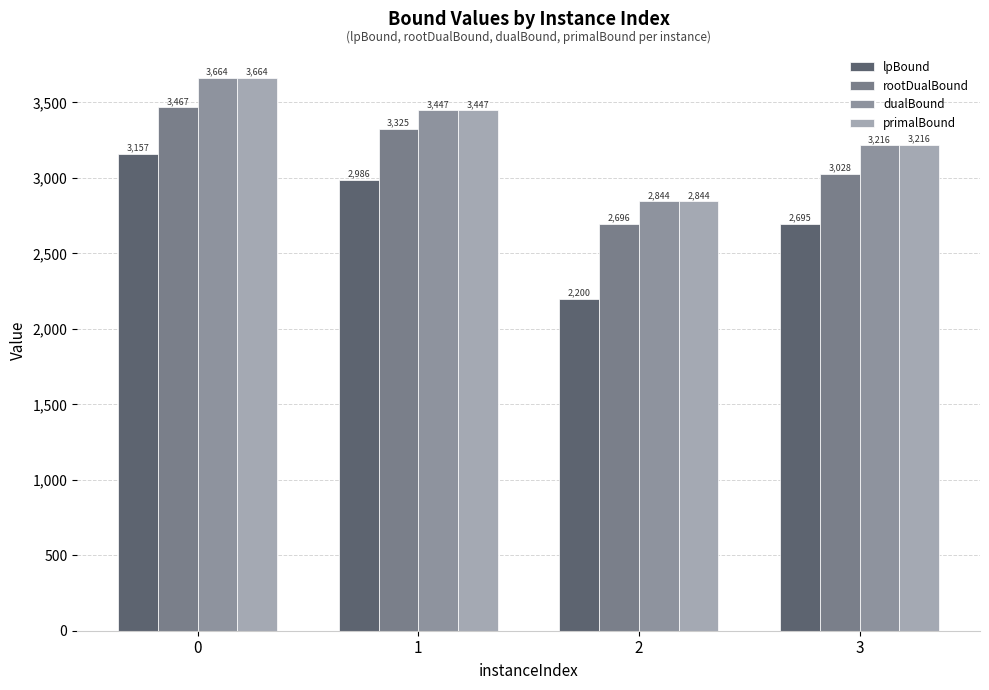

Reading left to right, transcribe all the data shown in this chart.

lpBound: 3157.4	2985.7	2200.5	2694.6
rootDualBound: 3467.1	3325.2	2695.9	3027.6
dualBound: 3663.6	3447.0	2843.9	3215.7
primalBound: 3664.0	3447.0	2844.0	3216.0